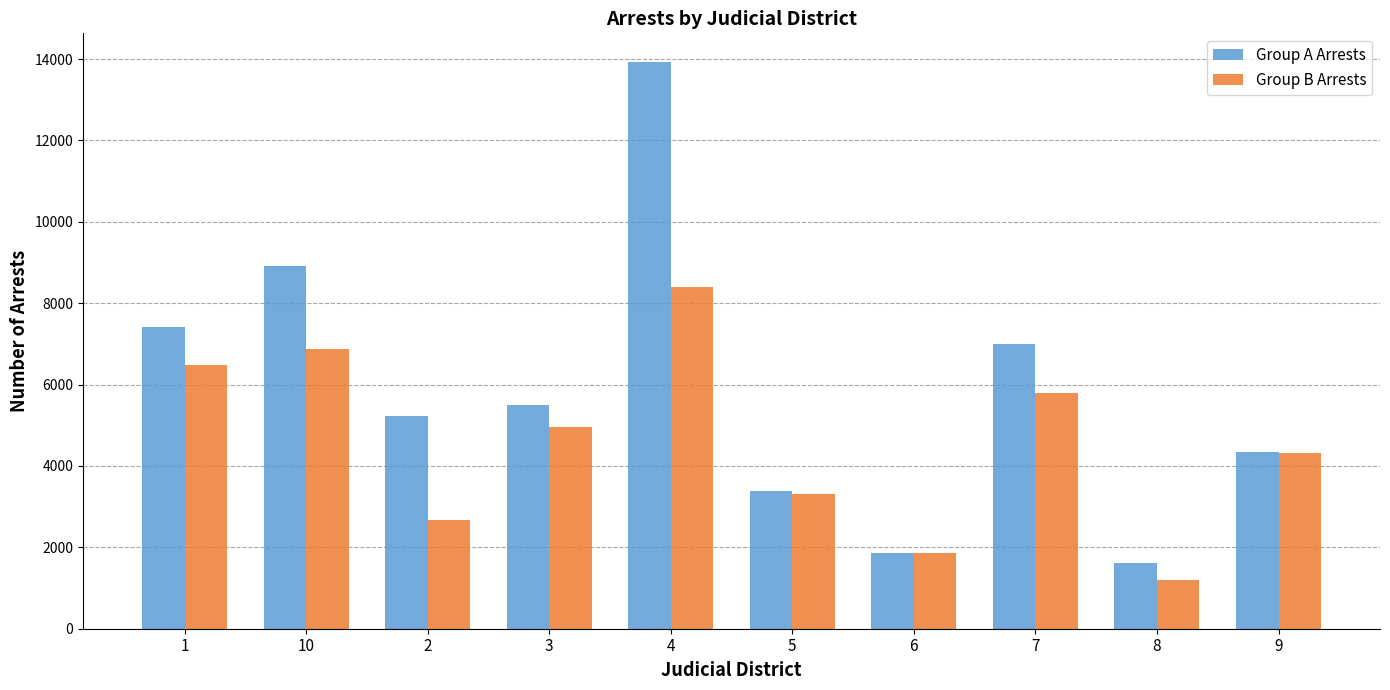

What is the difference between the maximum and minimum values in the Group A Arrests series?

12311